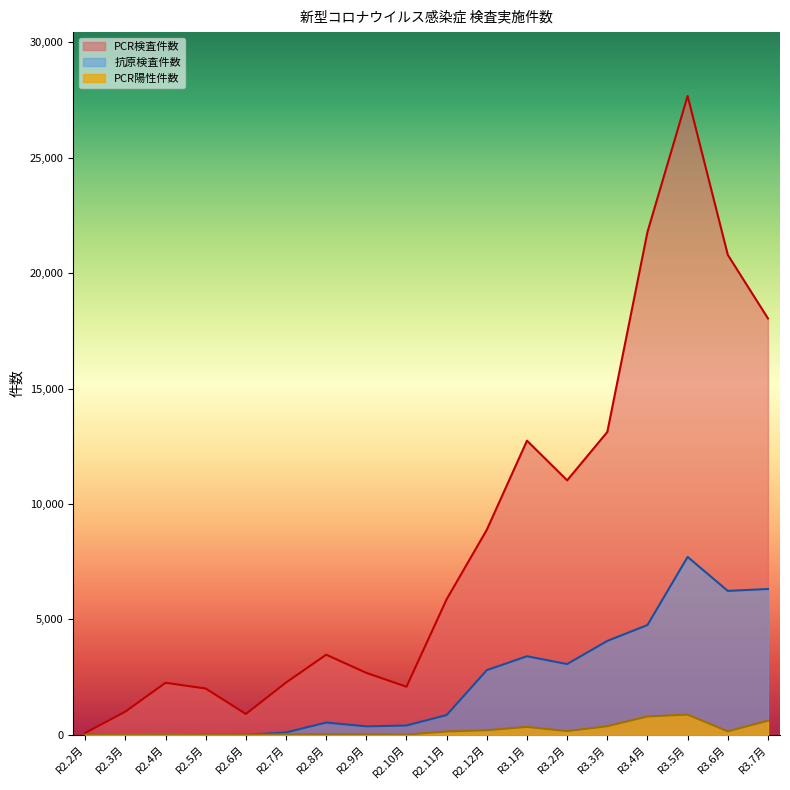

Where is the first local maximum for PCR陽性件数?

R2.4月